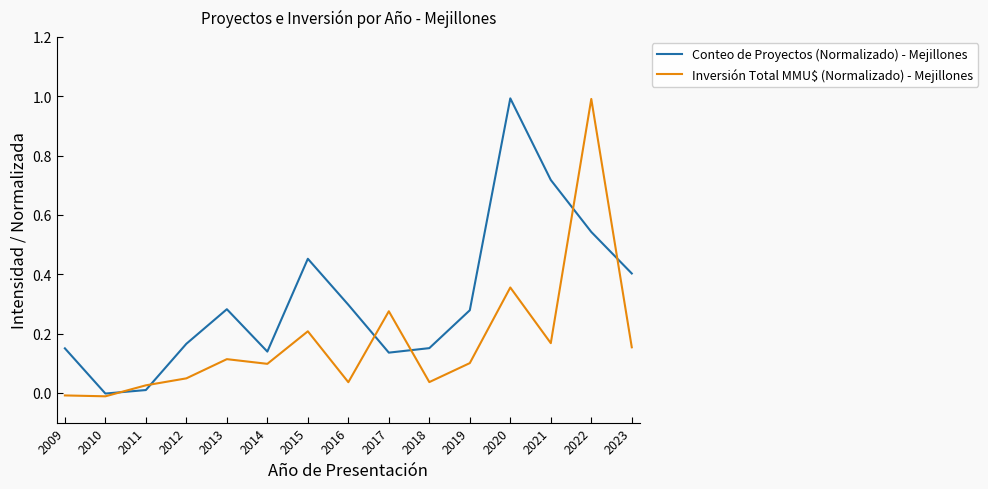

Which series changed the most between 2010 and 2023?

Conteo de Proyectos (Normalizado) - Mejillones